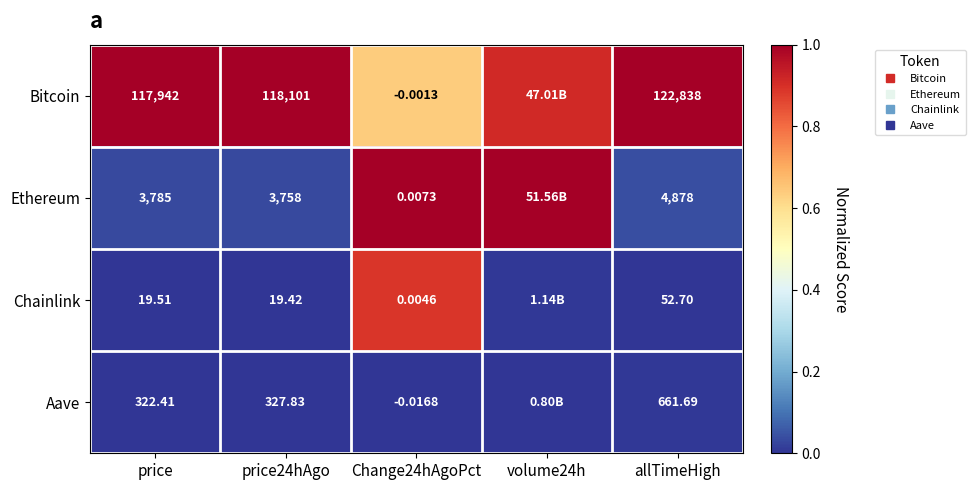

Rank the categories by Chainlink value from lowest to highest.

price, price24hAgo, allTimeHigh, volume24h, Change24hAgoPct